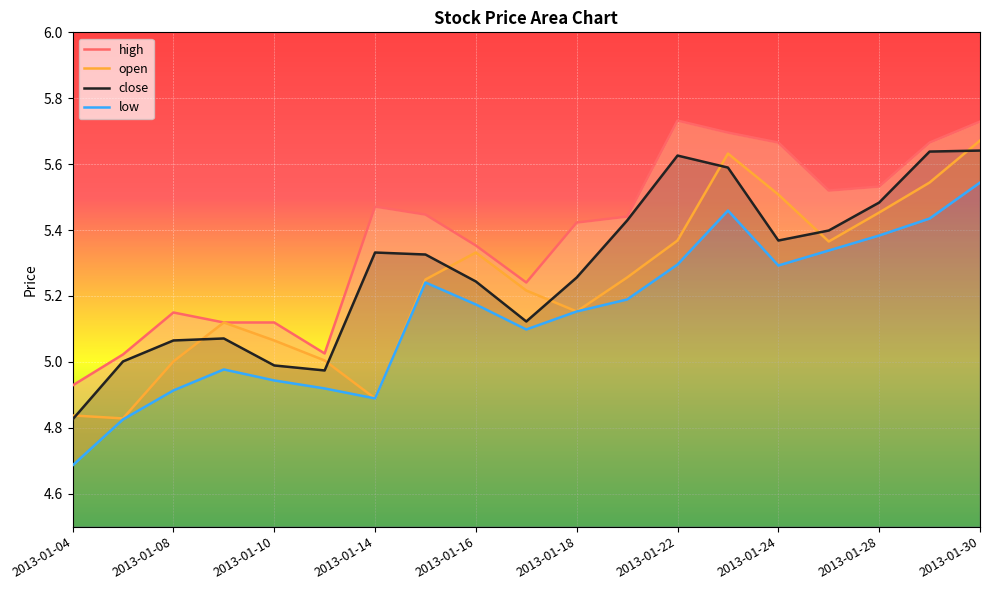

Does the chart display data point markers on the line(s)?

No